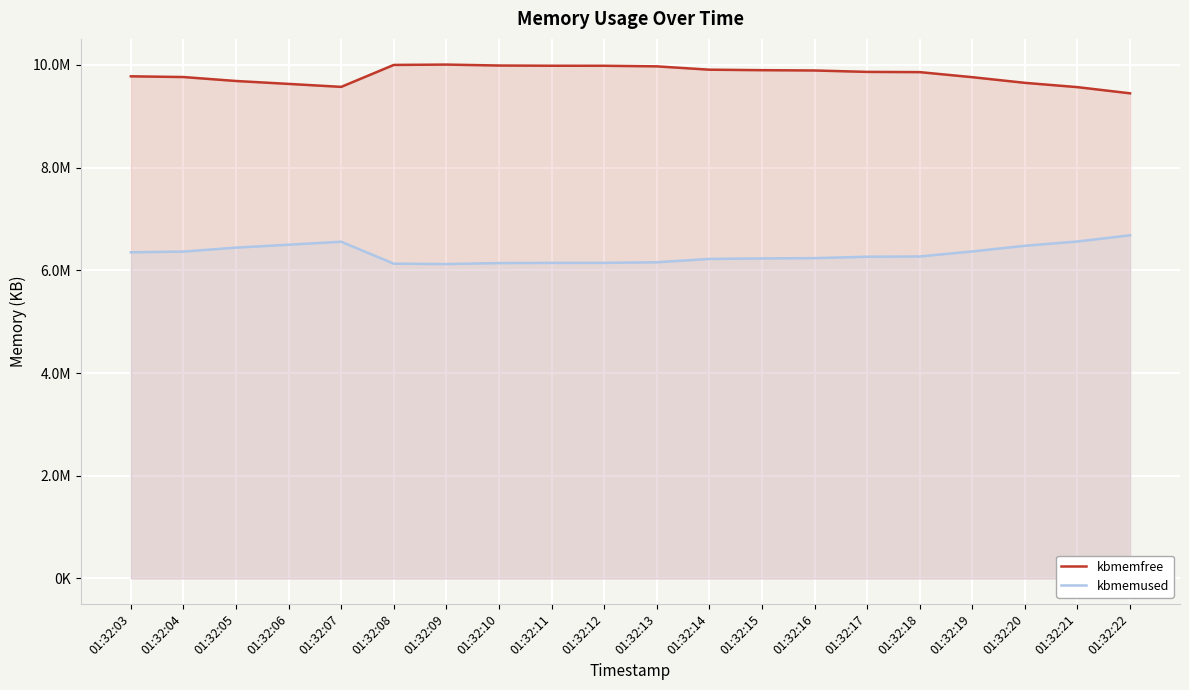

What is the value of the kbmemused point at the 14th from the left?

6237484